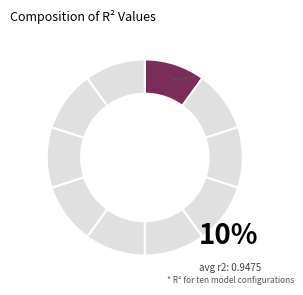

How many slices are in this pie chart?

10